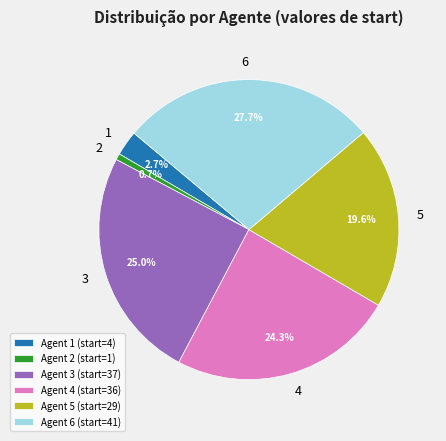

What portion of the pie excludes 2?

99.3%